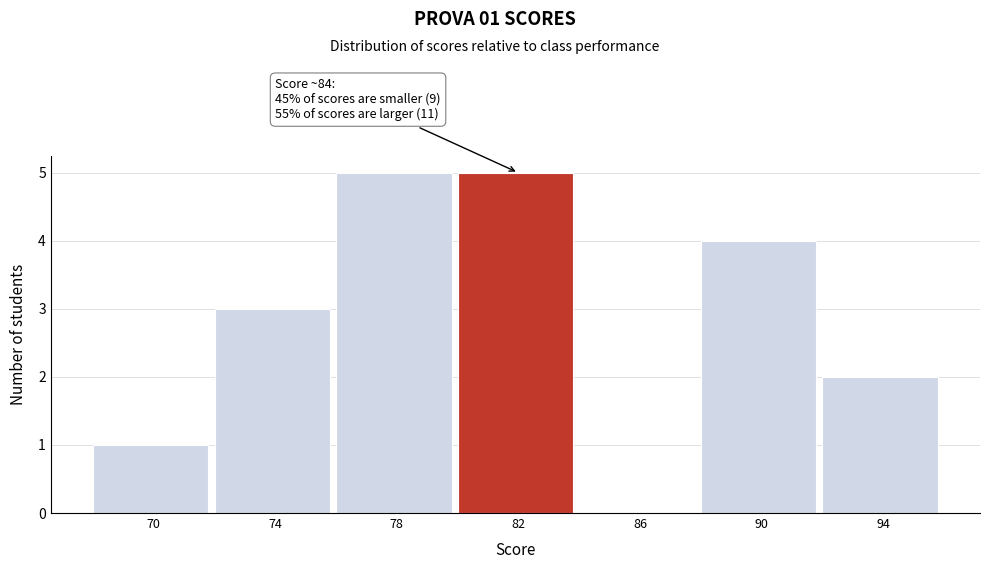

Reading right to left, what are all the values shown in this chart?

94=2	90=4	86=0	82=5	78=5	74=3	70=1